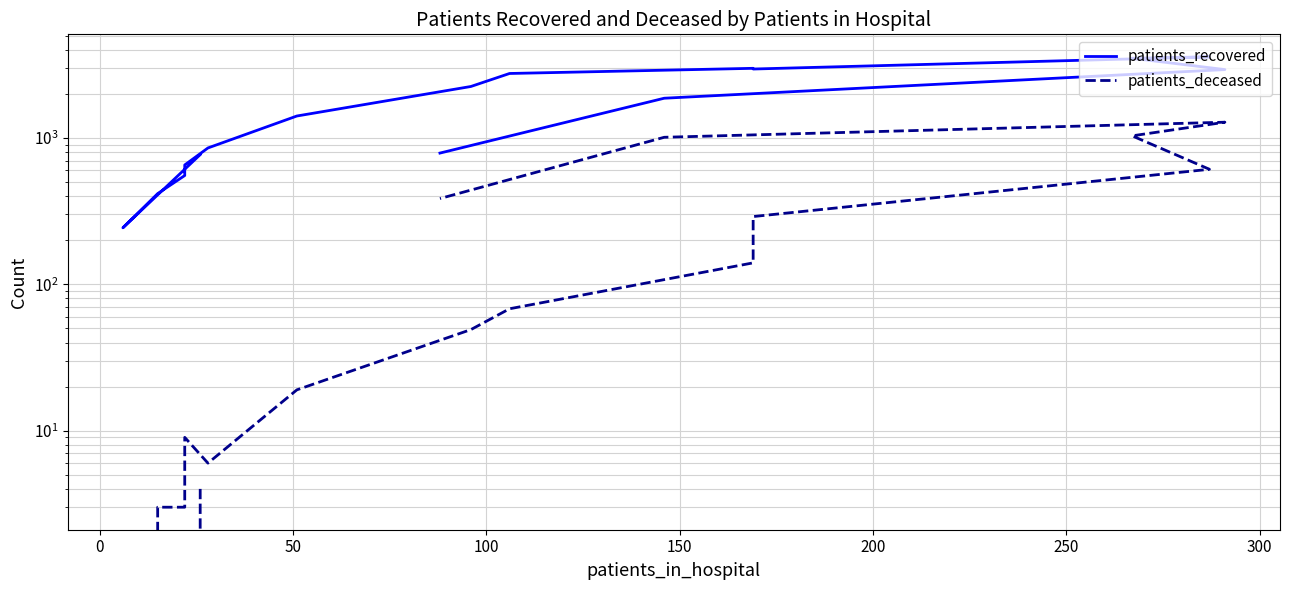

True or false: patients_deceased and patients_recovered intersect in this chart.

False